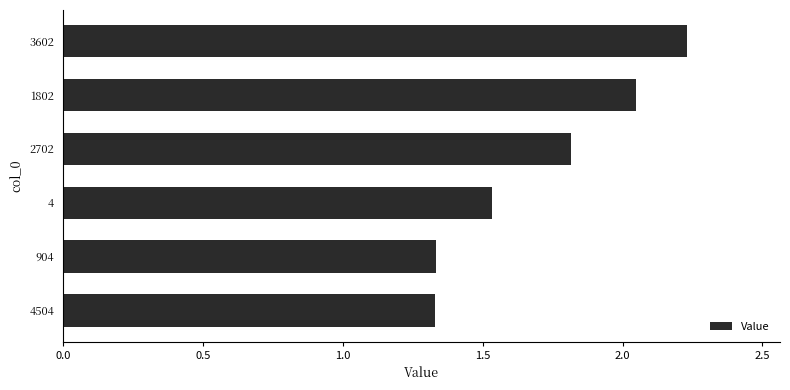

What is the average value?

1.7